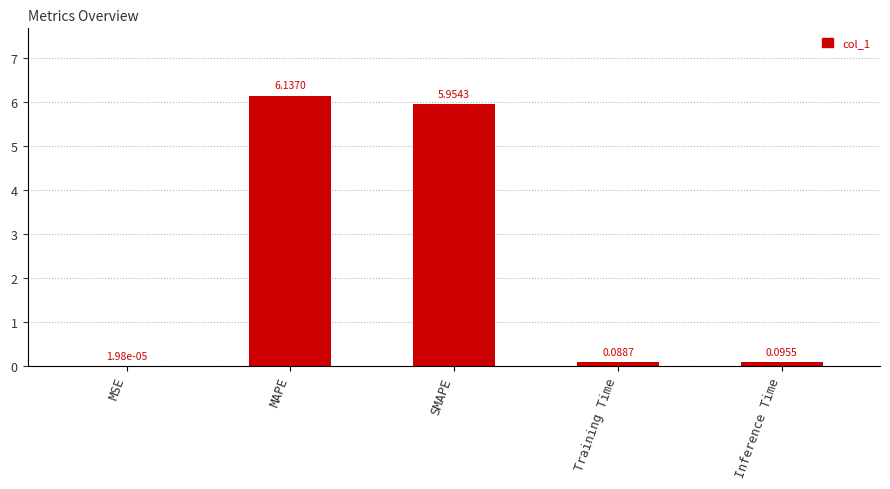

What is the change in value from MSE to Inference Time?

+0.1